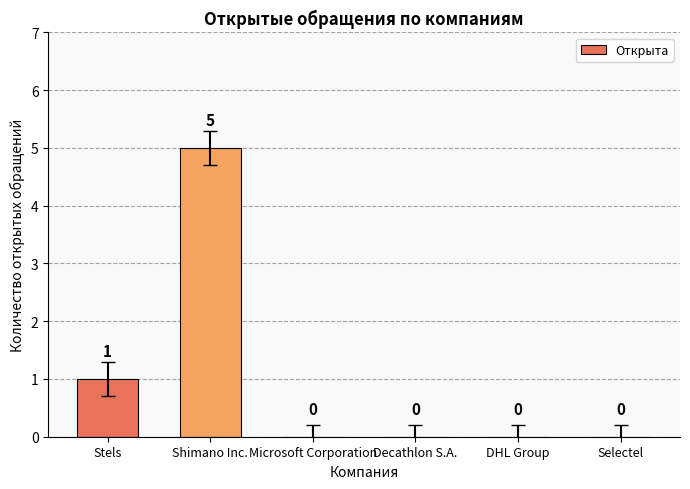

How many values are above zero?

2